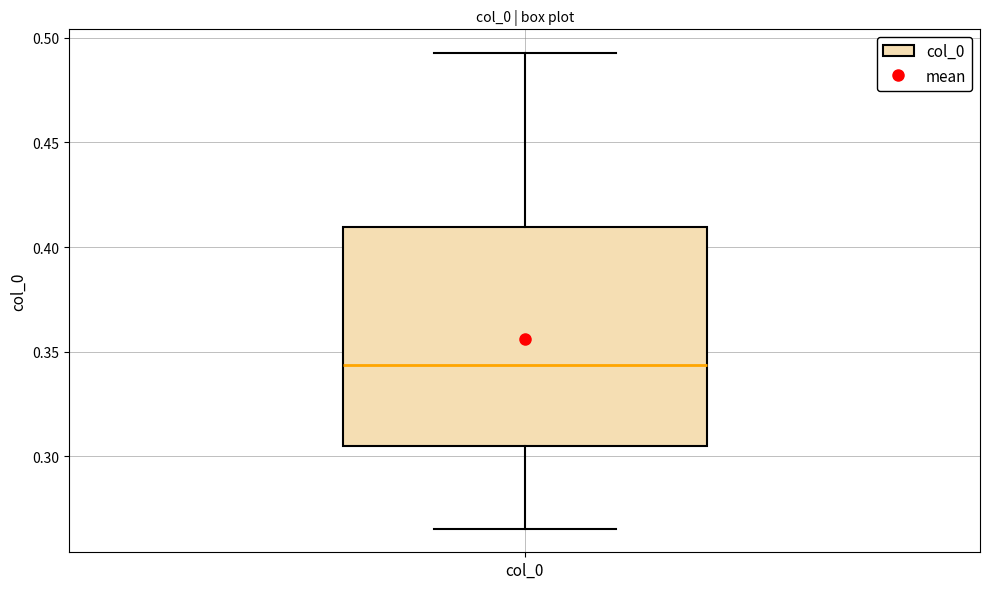

Read this box plot against the y-axis: the position of the median line, the range covered by the box, and the ends of both whiskers. The values are not printed on the chart, so give them approximately, as read against the axis.

median 0.345, box 0.305 to 0.410, whiskers 0.265 to 0.495